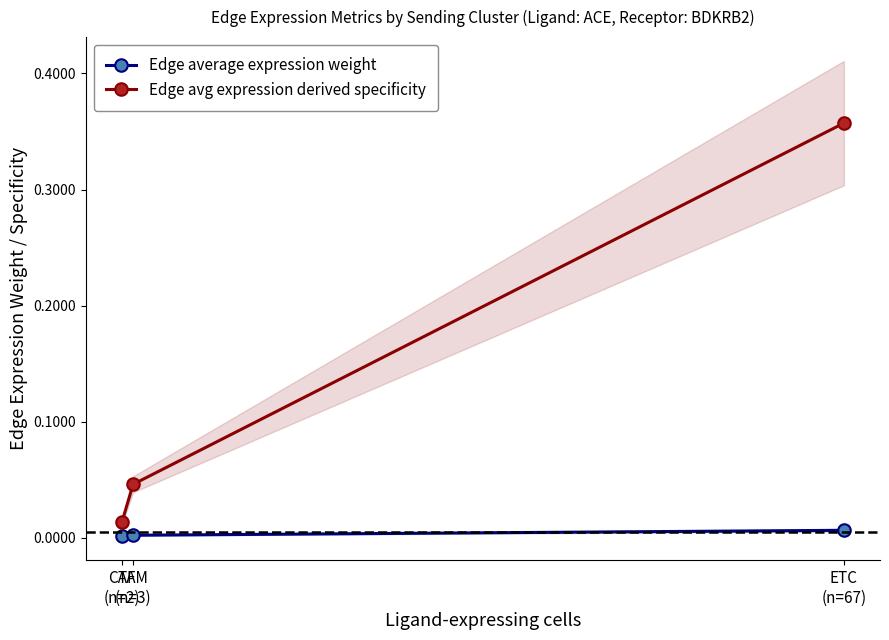

Is this an area chart (filled region under the line)?

No